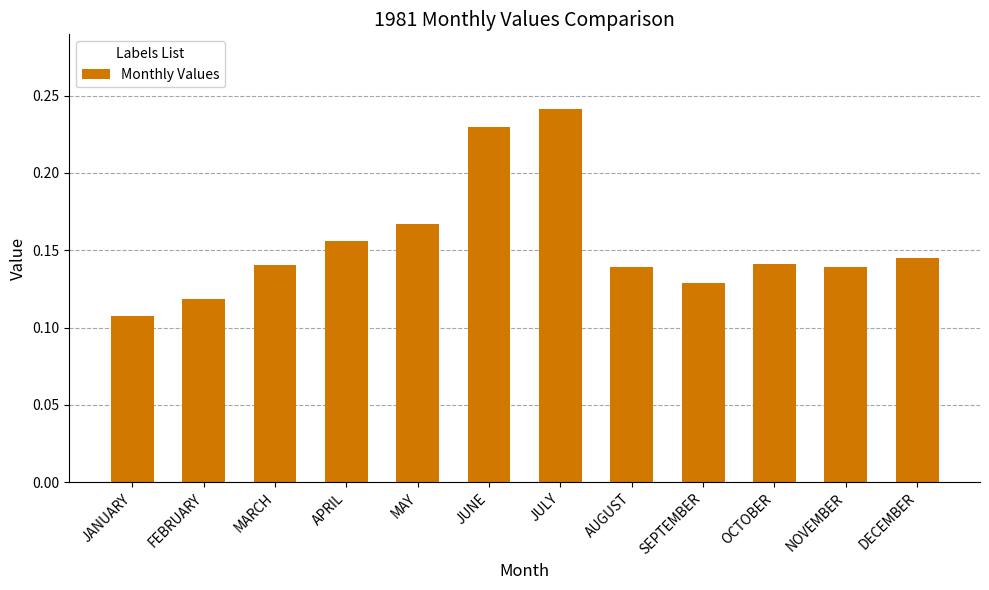

Which label corresponds to the smallest value in the chart?

JANUARY